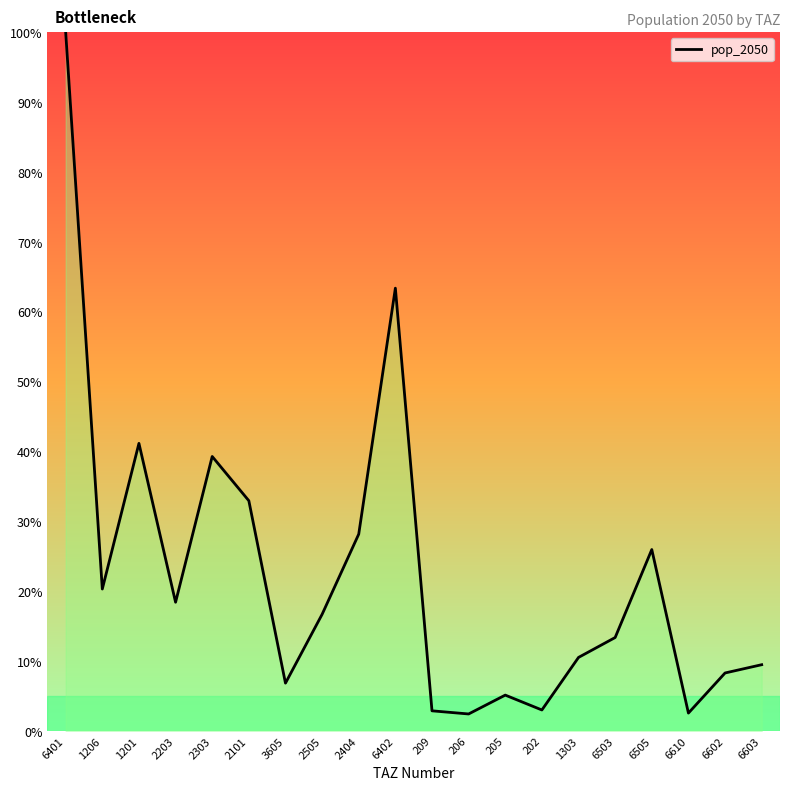

What is the smallest value displayed?

2.4